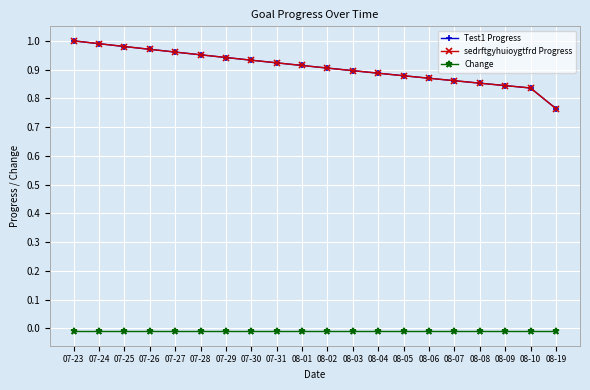

Is this an area chart (filled region under the line)?

No